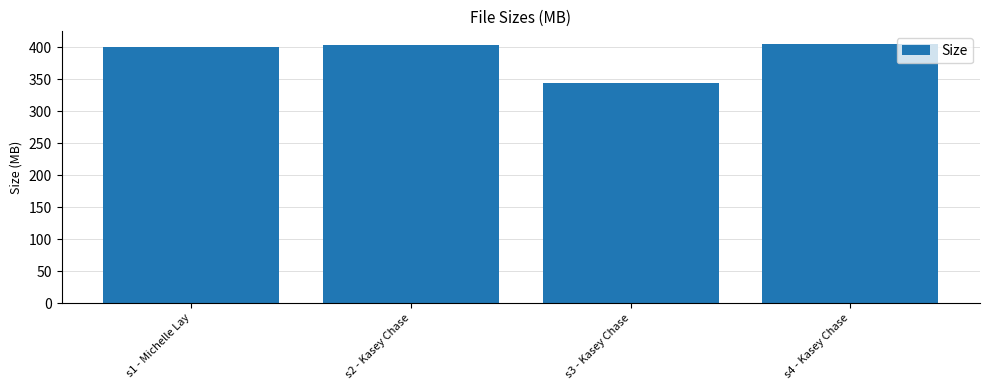

Count the number of data series in this chart.

1